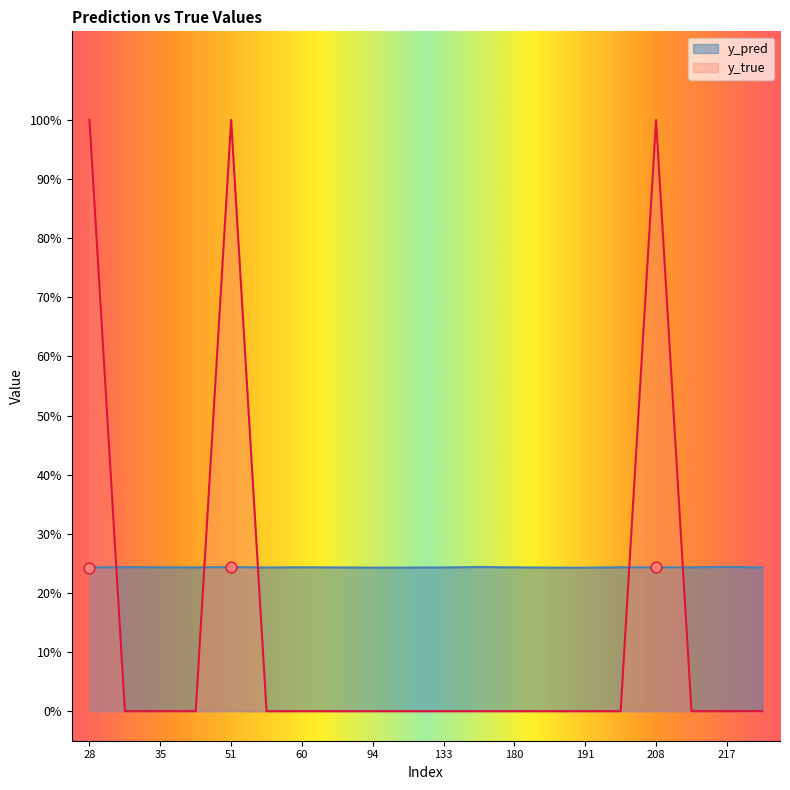

Which series has the largest total across all categories?

y_pred